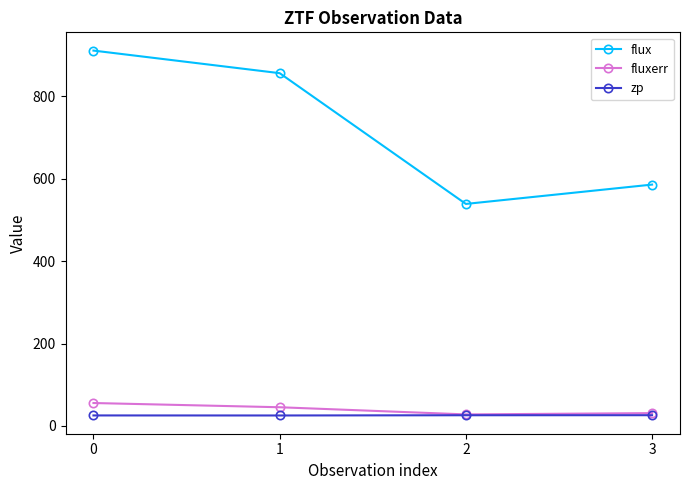

What is the spread (max minus min) of values at 0?

885.3